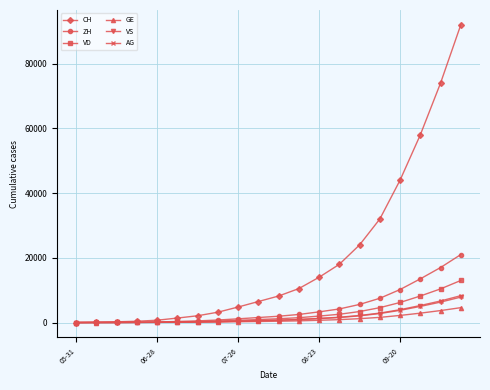

What is the sum of all VS values?

33923